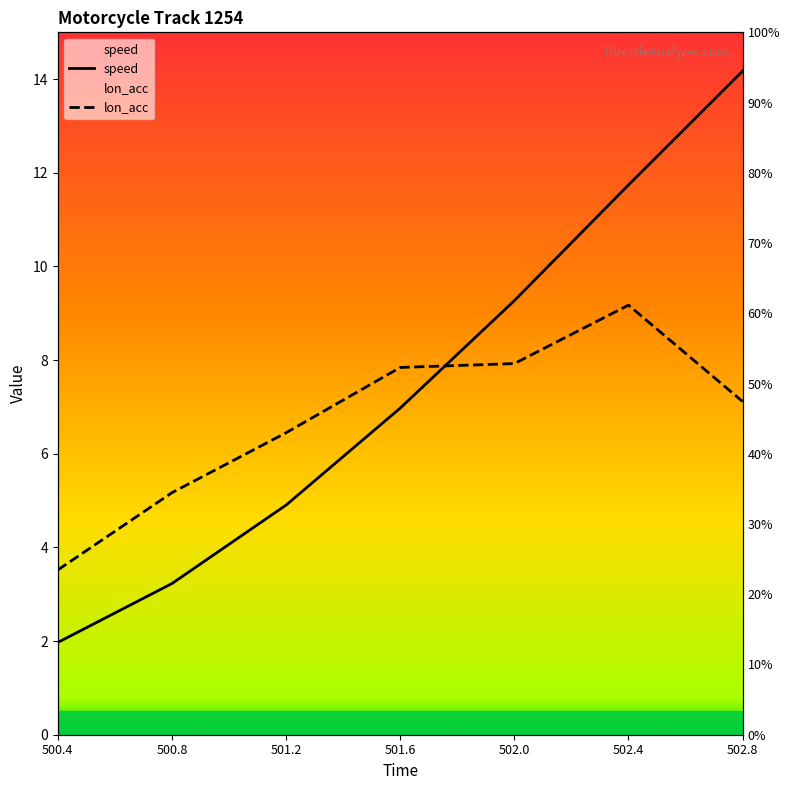

What is the difference between the maximum and second lowest values in the speed series?

10.9